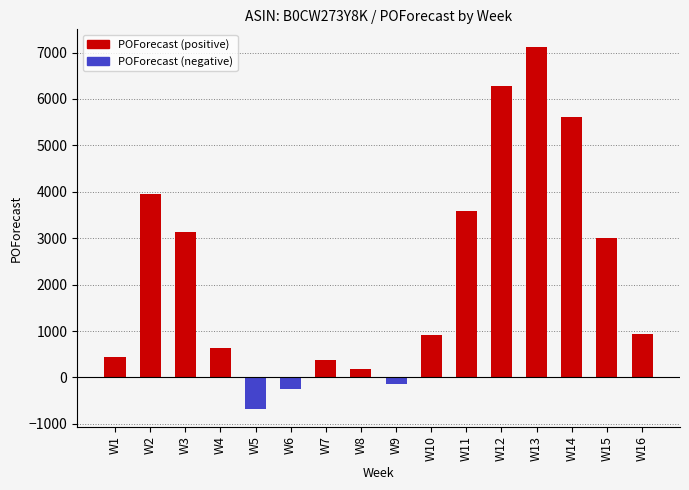

What is the average value of the POForecast (negative) series?

-67